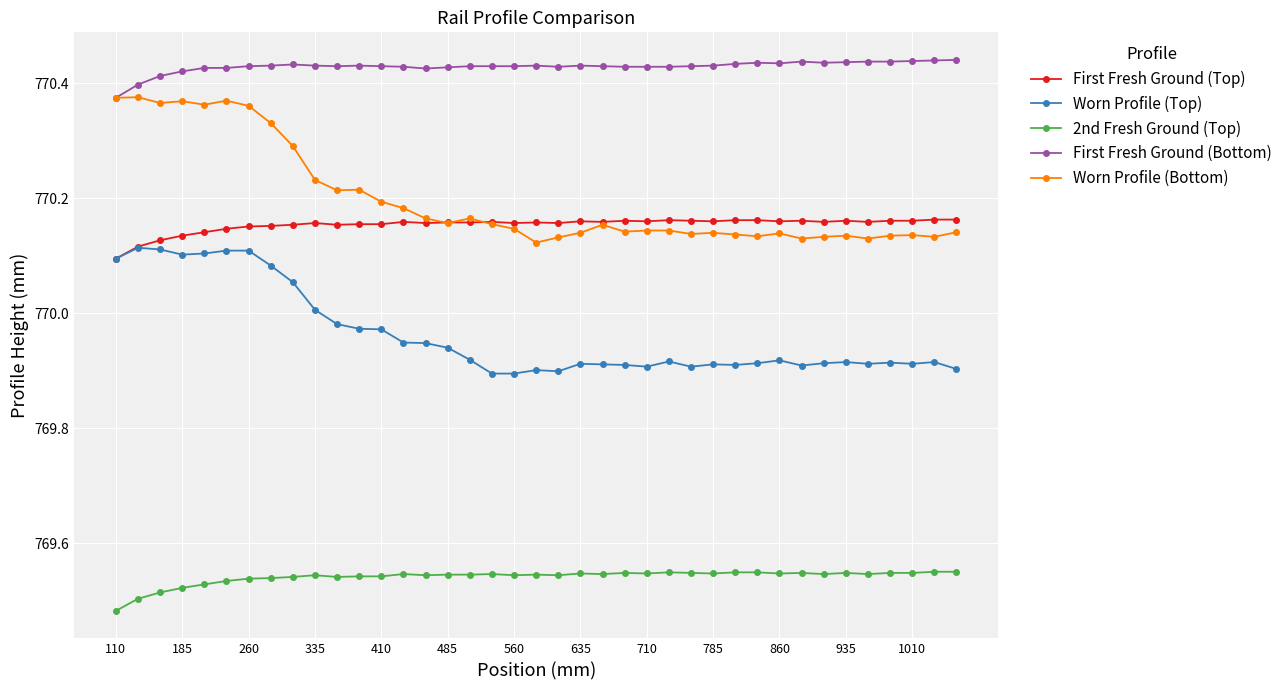

True or false: Worn Profile (Top) and First Fresh Ground (Bottom) intersect in this chart.

False